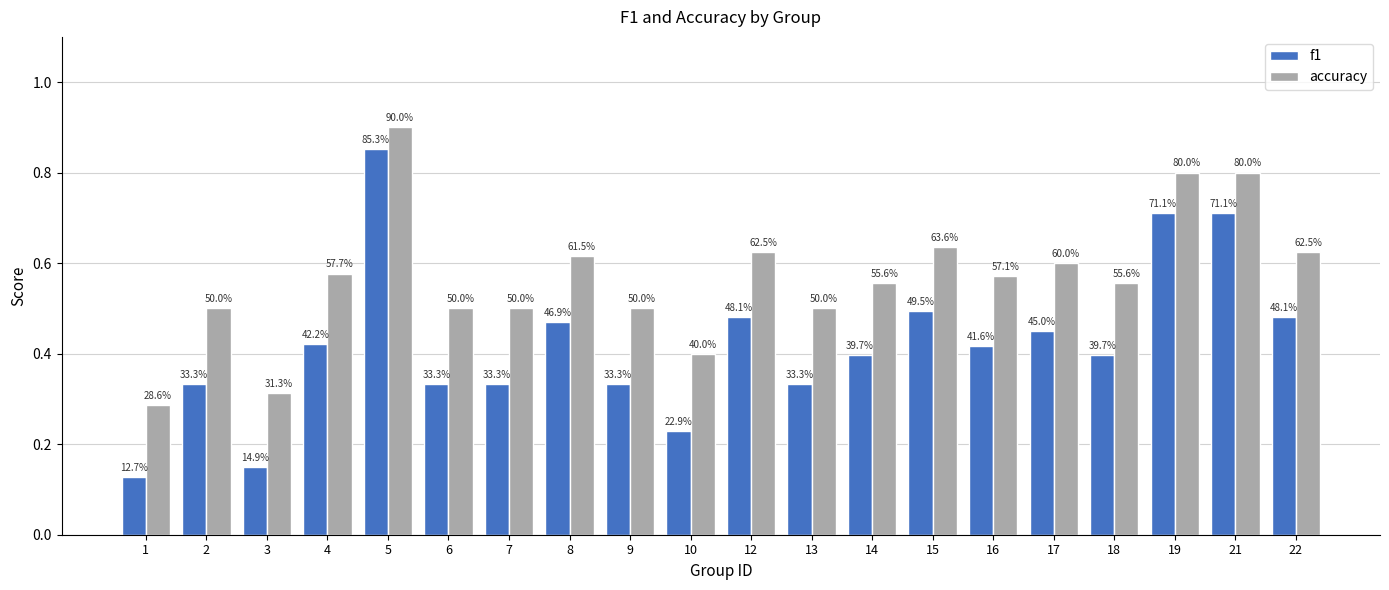

Reading left to right, transcribe all the data shown in this chart.

f1: 0.1	0.3	0.1	0.4	0.9	0.3	0.3	0.5	0.3	0.2	0.5	0.3	0.4	0.5	0.4	0.5	0.4	0.7	0.7	0.5
accuracy: 0.3	0.5	0.3	0.6	0.9	0.5	0.5	0.6	0.5	0.4	0.6	0.5	0.6	0.6	0.6	0.6	0.6	0.8	0.8	0.6